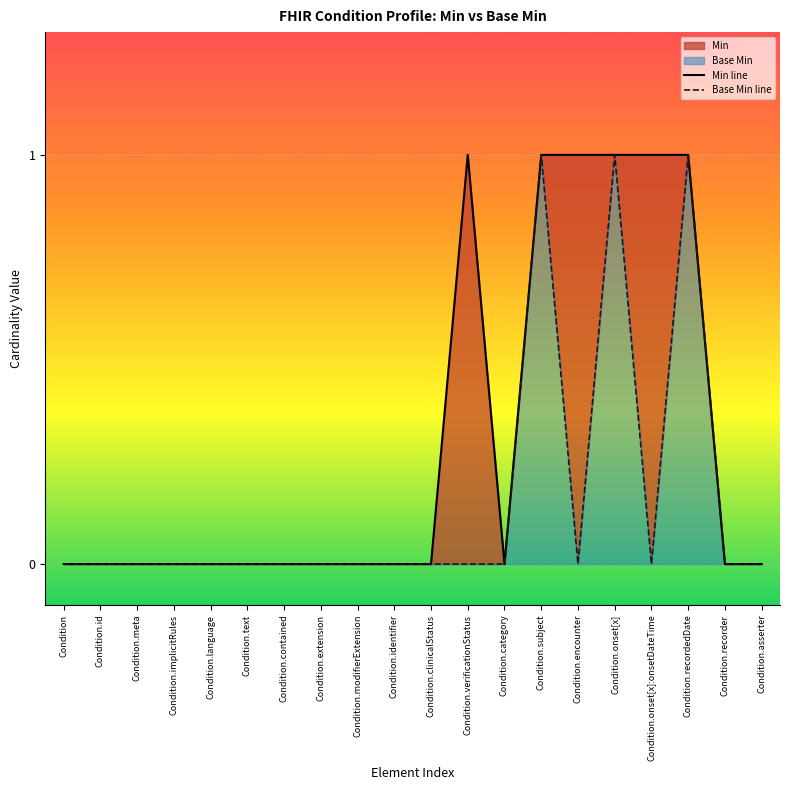

What is the maximum value shown in the chart?

1